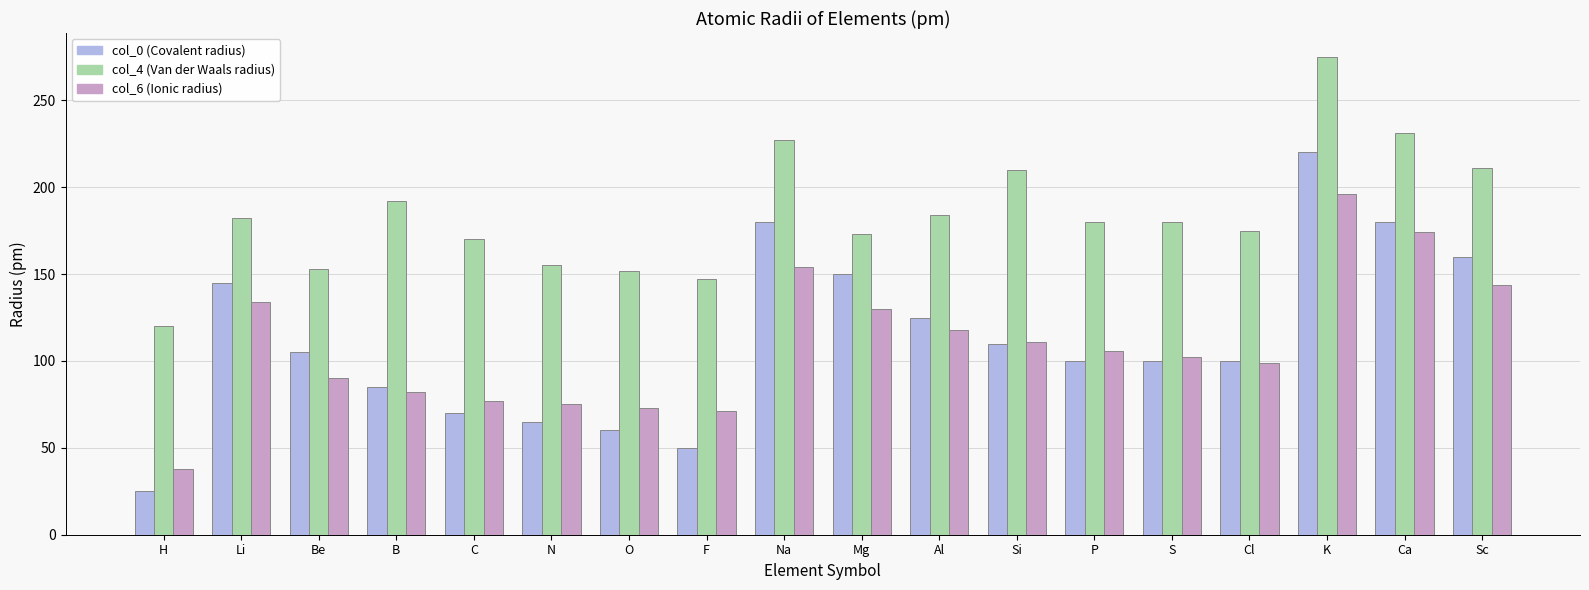

Which category has the highest value in the col_0 (Covalent radius) series?

K